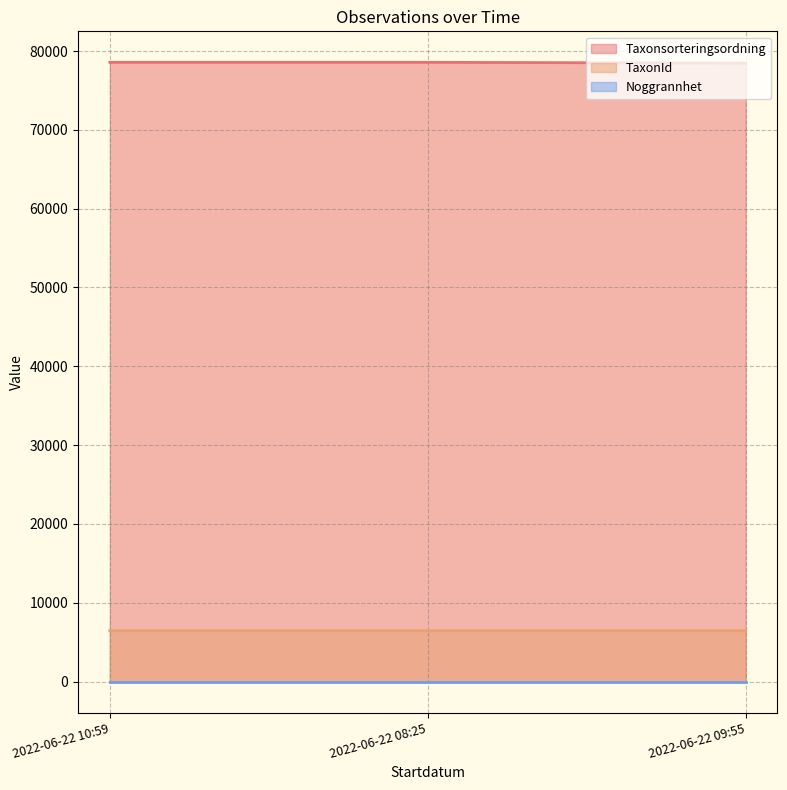

What is the difference between the highest and lowest values at 2022-06-22 08:25?

78559